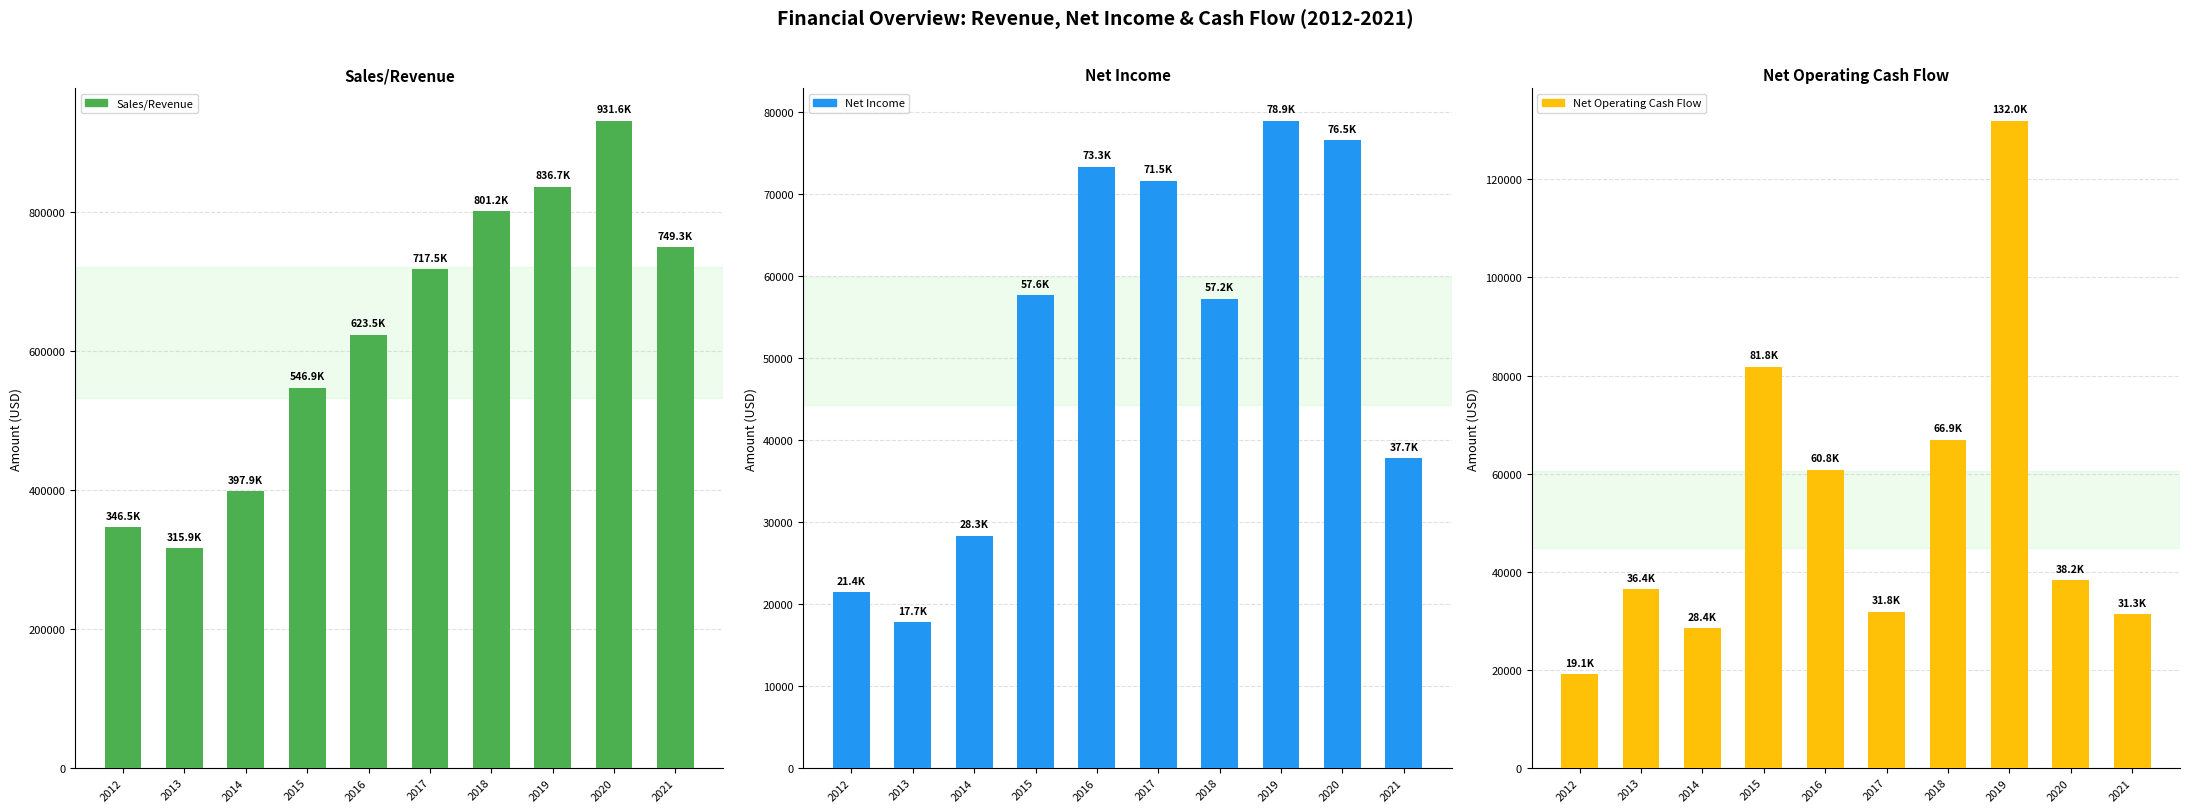

Where does the Net Income series first go above 57602?

2015